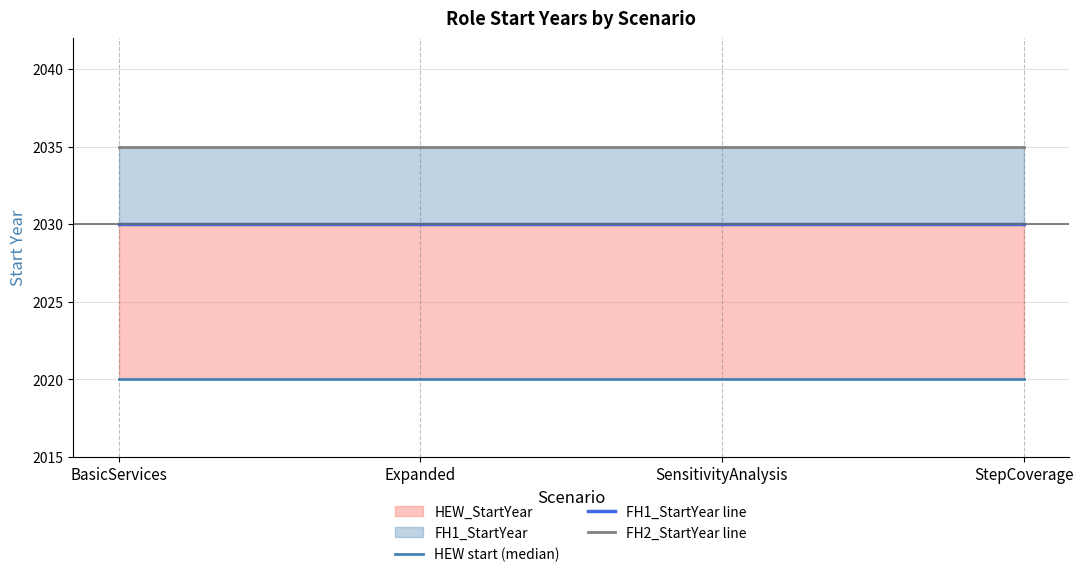

True or false: FH2_StartYear line and FH1_StartYear line intersect in this chart.

False